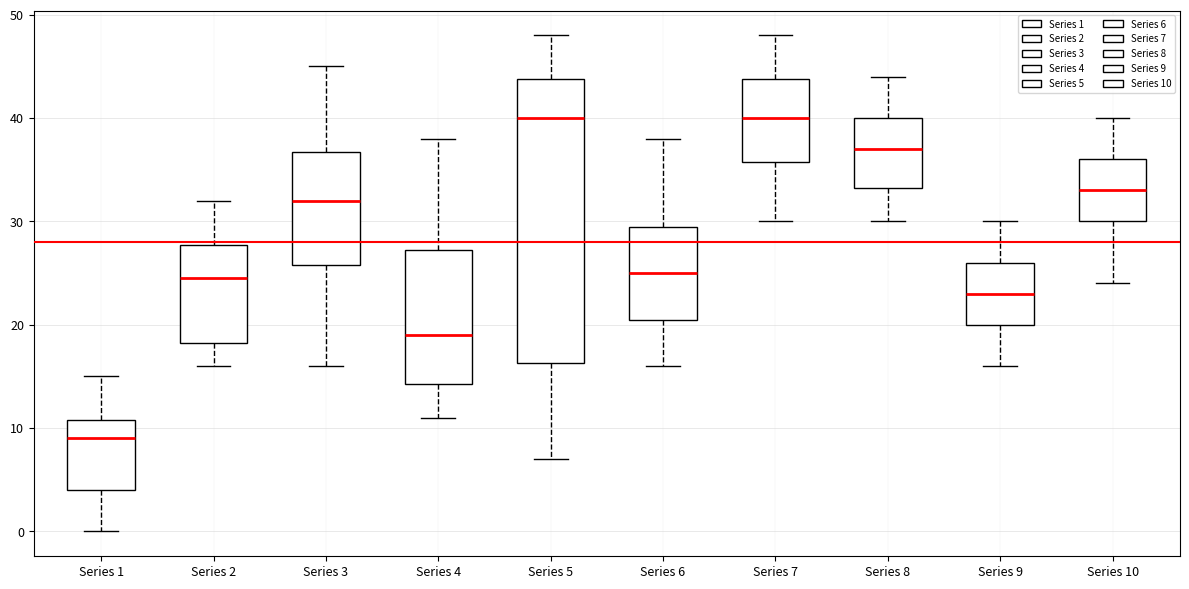

Reading left to right, read every box against the y-axis: the position of its median line, the range the box covers, and the ends of its whiskers. The values are not printed on the chart, so give them approximately, as read against the axis.

Series 1: median 9, box 4 to 11, whiskers 0 to 15
Series 2: median 25, box 18 to 28, whiskers 16 to 32
Series 3: median 32, box 26 to 37, whiskers 16 to 45
Series 4: median 19, box 14 to 27, whiskers 11 to 38
Series 5: median 40, box 16 to 44, whiskers 7 to 48
Series 6: median 25, box 21 to 30, whiskers 16 to 38
Series 7: median 40, box 36 to 44, whiskers 30 to 48
Series 8: median 37, box 33 to 40, whiskers 30 to 44
Series 9: median 23, box 20 to 26, whiskers 16 to 30
Series 10: median 33, box 30 to 36, whiskers 24 to 40